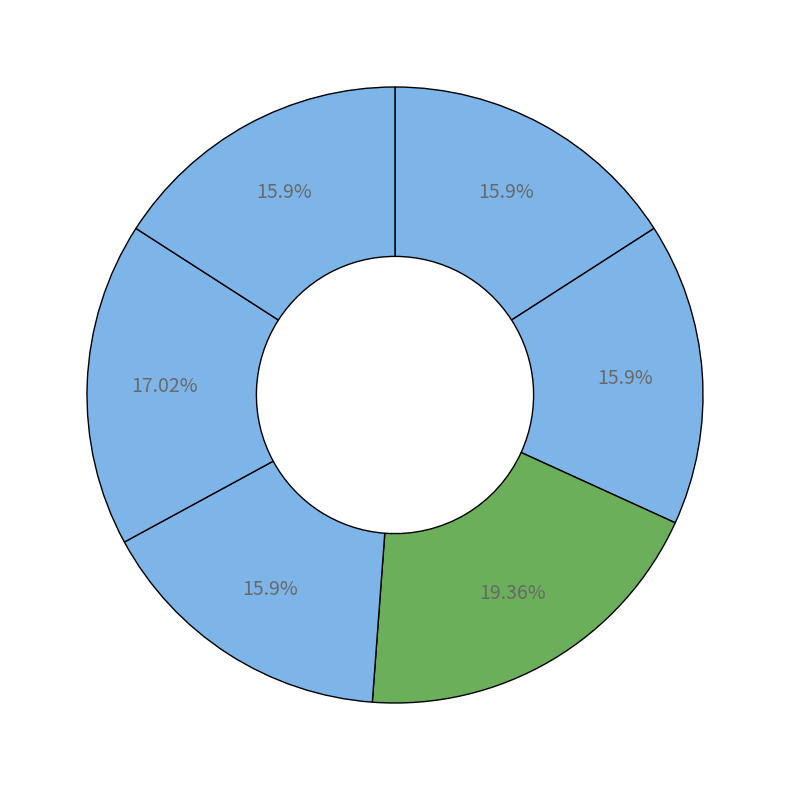

How many segments does this pie chart have?

6